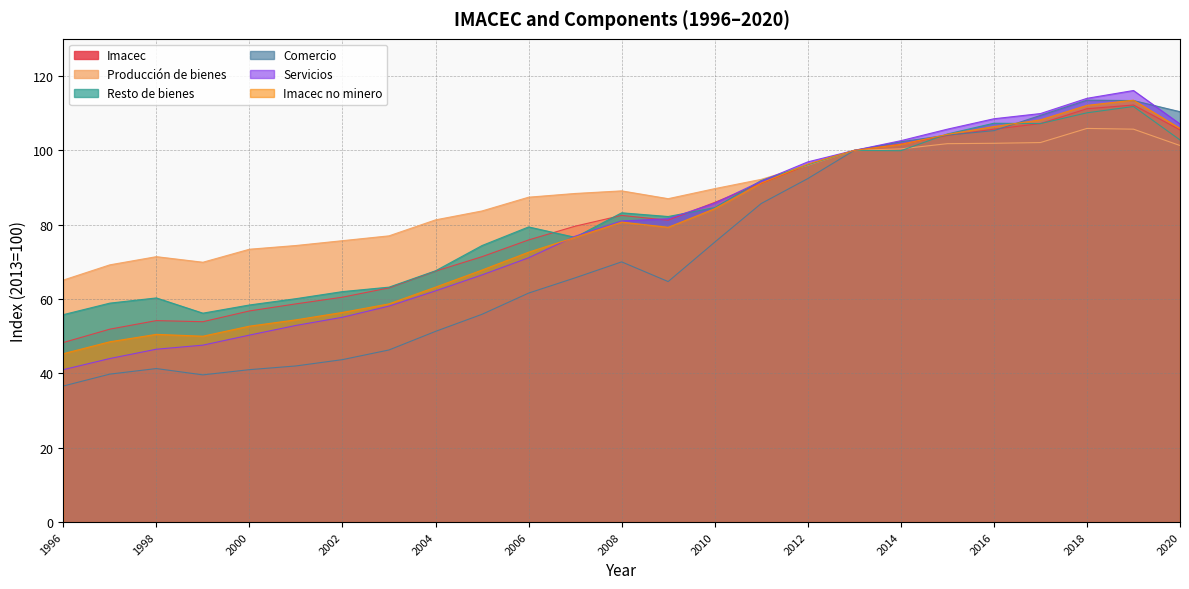

At which category is the sum across all series the highest?

2019